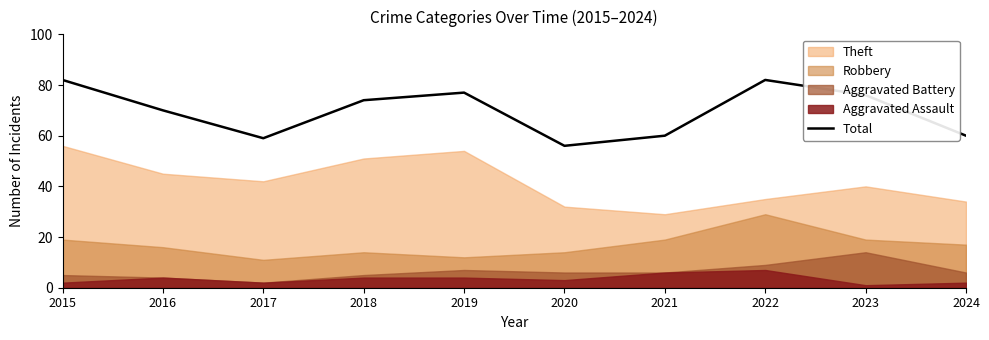

What is the difference between the second highest and second lowest values?

23